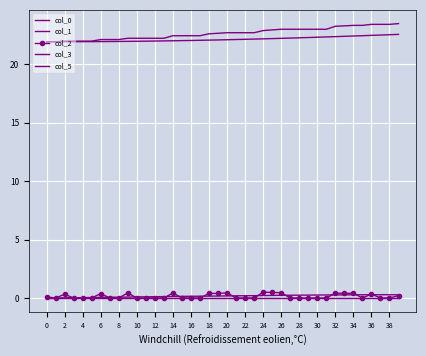

Reading right to left, list all the values displayed in this chart.

col_0: 0.3	0.3	0.3	0.3	0.3	0.3	0.3	0.3	0.3	0.3	0.2	0.2	0.2	0.2	0.2	0.2	0.2	0.2	0.2	0.2	0.2	0.2	0.2	0.1	0.1	0.1	0.1	0.1	0.1	0.1	0.1	0.1	0.1	0.1	0.0	0.0	0.0	0.0	0.0	0.0
col_1: 22.6	22.5	22.5	22.5	22.5	22.4	22.4	22.4	22.4	22.3	22.3	22.3	22.3	22.2	22.2	22.2	22.2	22.2	22.1	22.1	22.1	22.1	22.1	22.1	22.0	22.0	22.0	22.0	22.0	22.0	22.0	22.0	22.0	22.0	22.0	22.0	22.0	21.9	21.9	21.9
col_2: 0.2	0.0	0.0	0.3	0.0	0.4	0.4	0.4	0.0	0.0	0.0	0.0	0.0	0.5	0.5	0.5	0.0	0.0	0.0	0.4	0.4	0.4	0.0	0.0	0.0	0.4	0.0	0.0	0.0	0.0	0.4	0.0	0.0	0.4	0.0	0.0	0.0	0.3	0.0	0.1
col_3: 23.5	23.4	23.4	23.4	23.3	23.3	23.3	23.3	23.0	23.0	23.0	23.0	23.0	23.0	23.0	22.9	22.7	22.7	22.7	22.7	22.7	22.6	22.5	22.5	22.5	22.5	22.2	22.2	22.2	22.2	22.2	22.1	22.1	22.1	22.0	22.0	22.0	22.0	21.9	21.9
col_5: 0.0	0.0	0.0	0.0	0.0	0.0	0.0	0.0	0.0	0.0	0.0	0.0	0.0	0.0	0.0	0.0	0.0	0.0	0.0	0.0	0.0	0.0	0.0	0.0	0.0	0.0	0.0	0.0	0.0	0.0	0.0	0.0	0.0	0.0	0.0	0.0	0.0	0.0	0.0	0.0